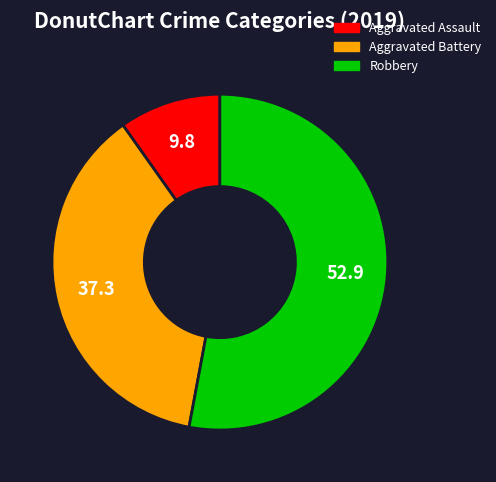

What is the largest slice in the pie chart?

Robbery